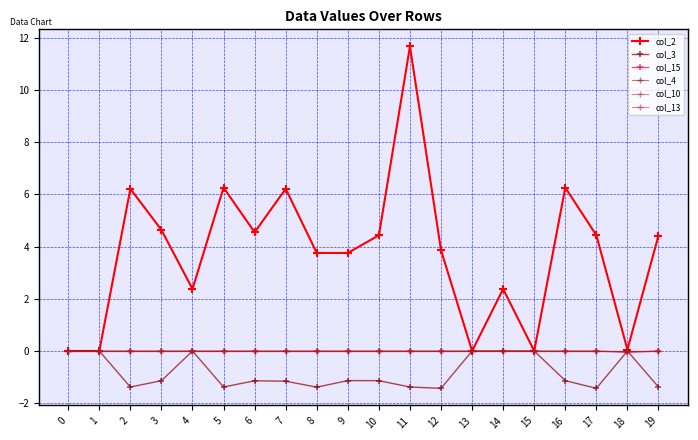

What is the smallest value displayed?

-1.4